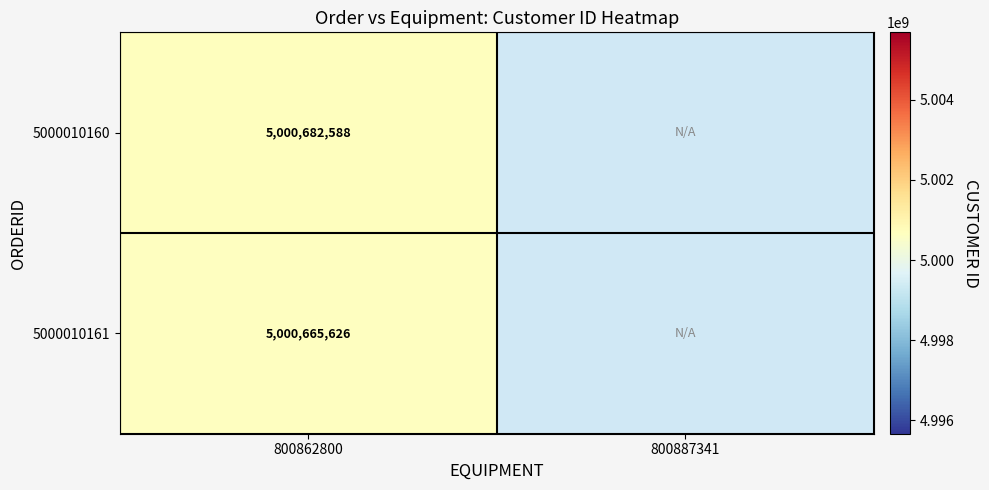

What is the difference between the highest and lowest values at 800862800?

16962